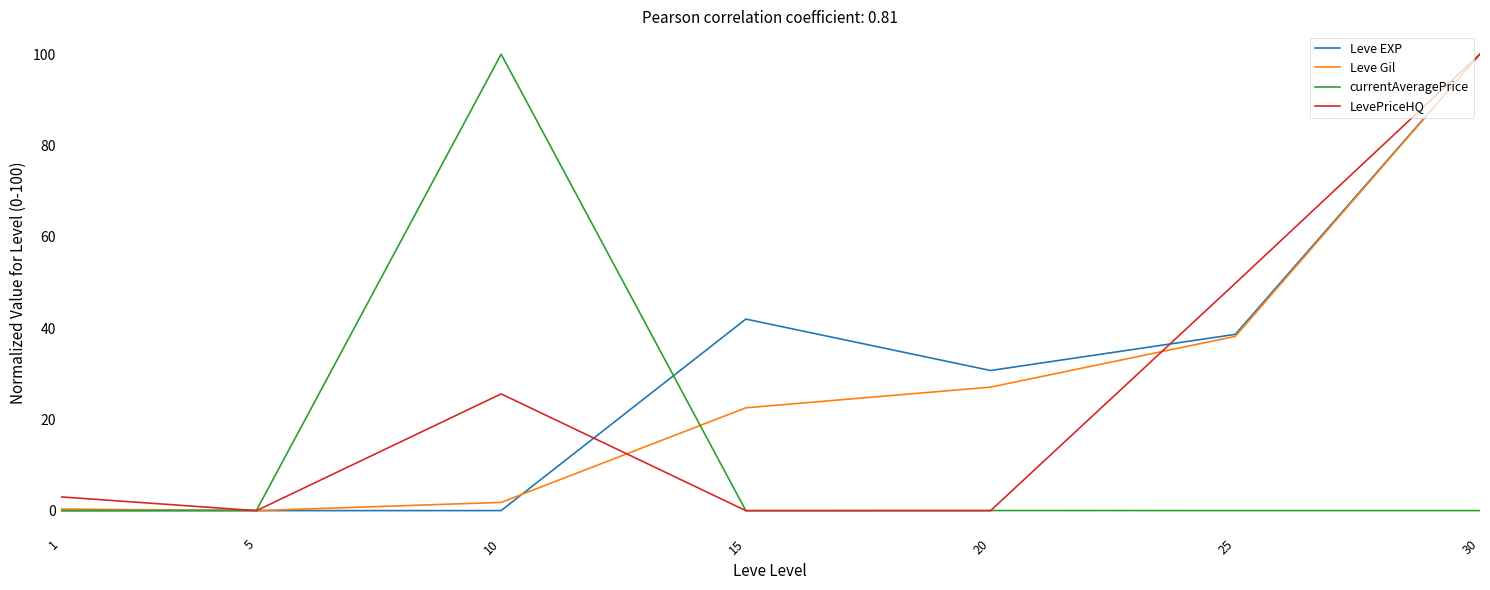

True or false: Leve Gil and Leve EXP cross at least once.

True